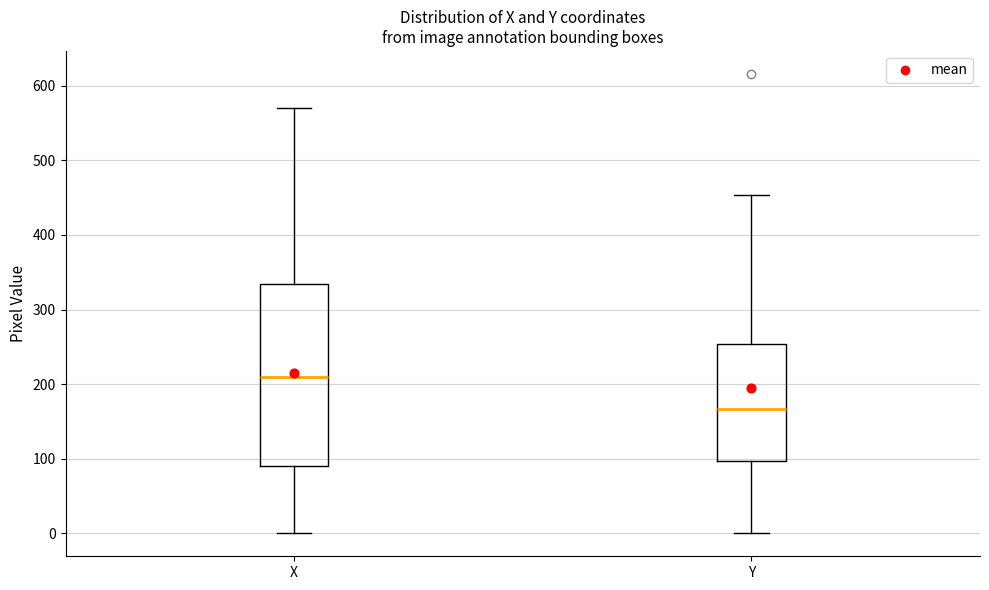

Reading left to right, read every box against the y-axis: the position of its median line, the range the box covers, and the ends of its whiskers. The values are not printed on the chart, so give them approximately, as read against the axis.

X: median 210, box 90 to 330, whiskers 0 to 570
Y: median 170, box 100 to 250, whiskers 0 to 450